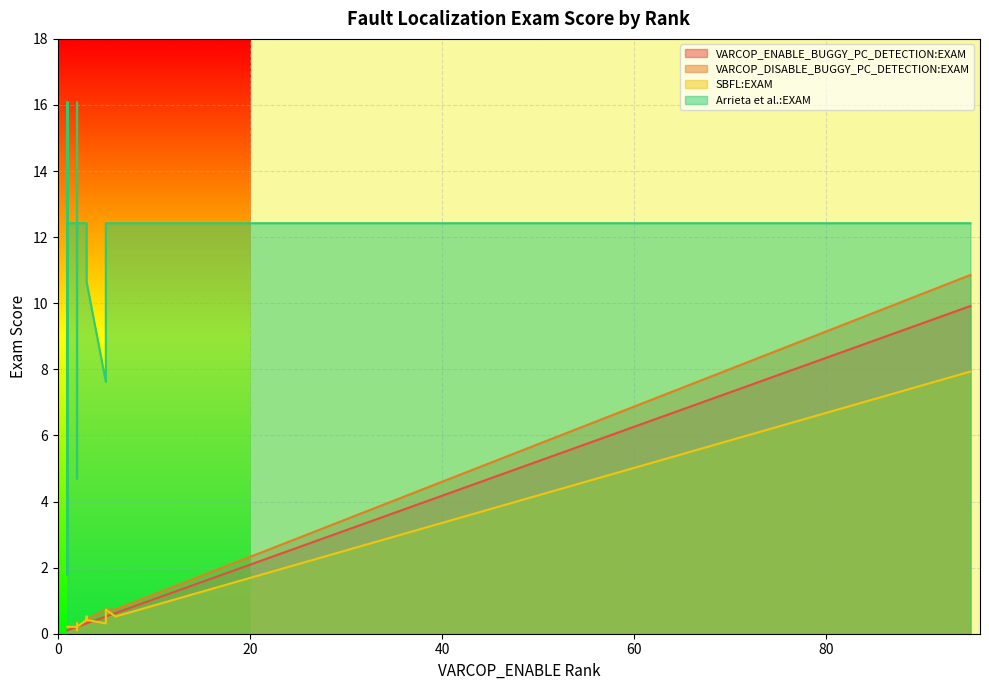

Rank the series by their maximum value, from highest to lowest.

Arrieta et al.:EXAM, VARCOP_DISABLE_BUGGY_PC_DETECTION:EXAM, VARCOP_ENABLE_BUGGY_PC_DETECTION:EXAM, SBFL:EXAM